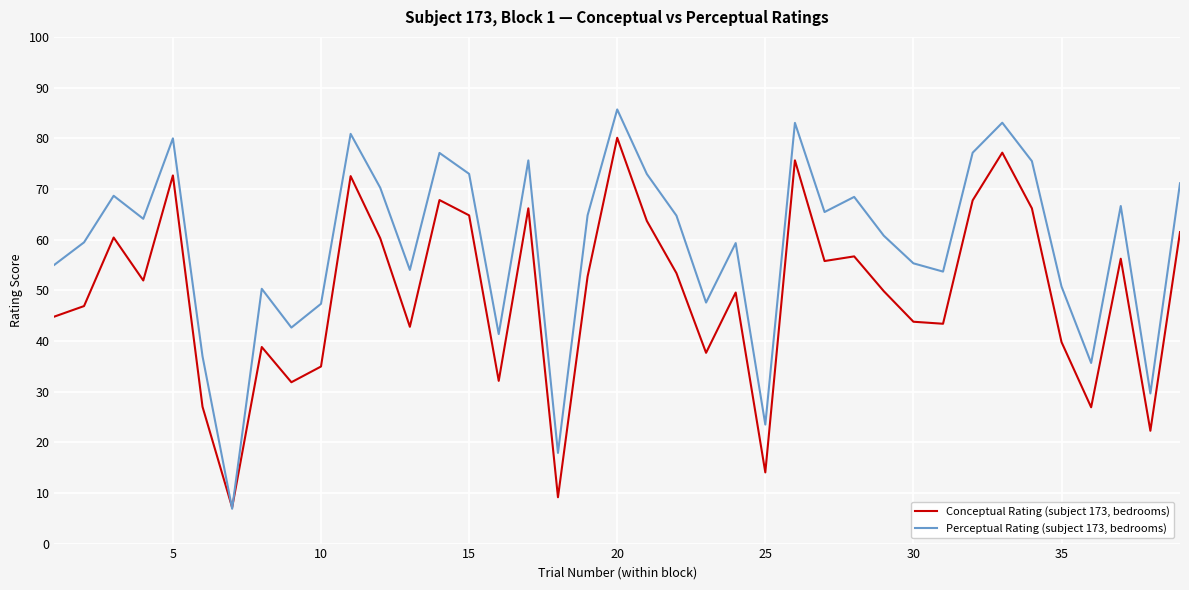

What is the minimum value for Perceptual Rating (subject 173, bedrooms)?

6.9